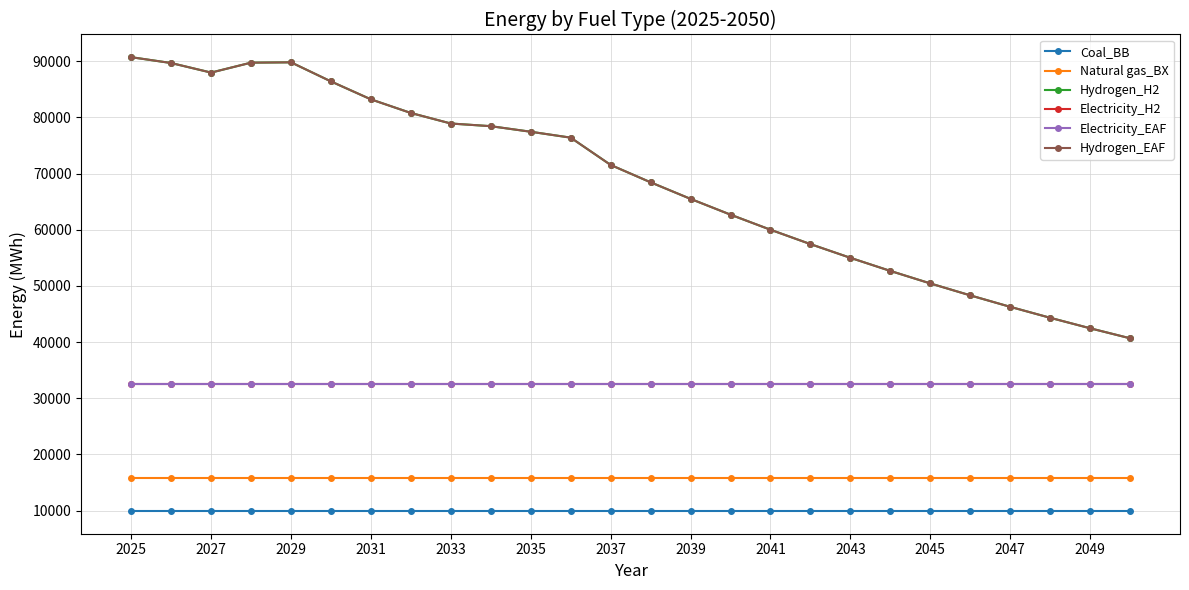

What is the highest value of the Hydrogen_EAF series?

90716.7